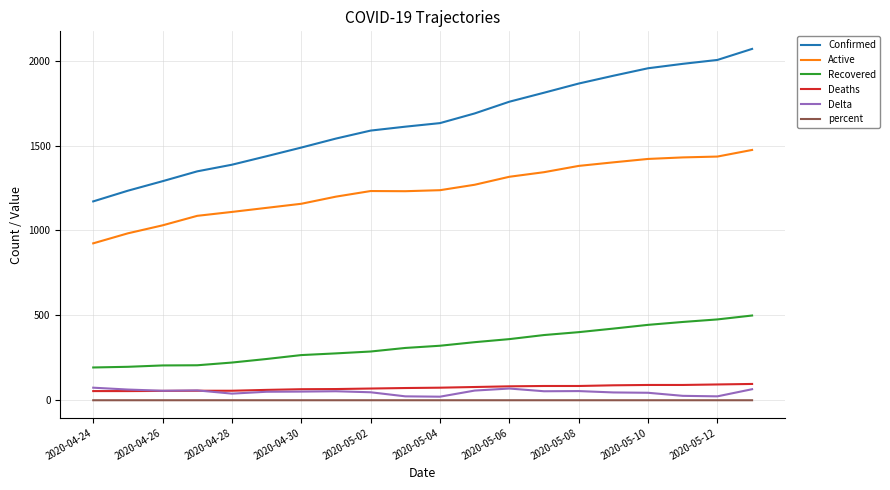

Which series has the largest total across all categories?

Confirmed